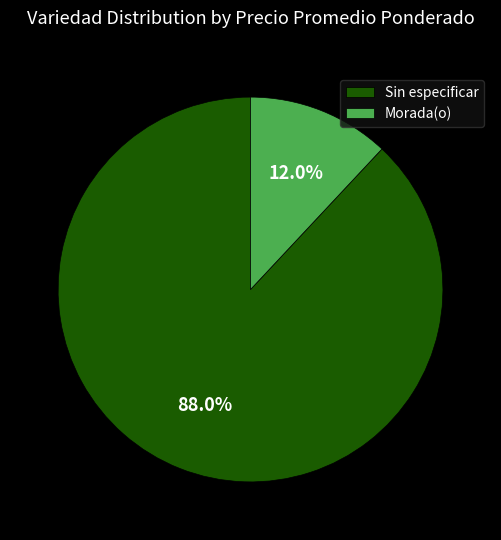

What is the largest slice in the pie chart?

Sin especificar